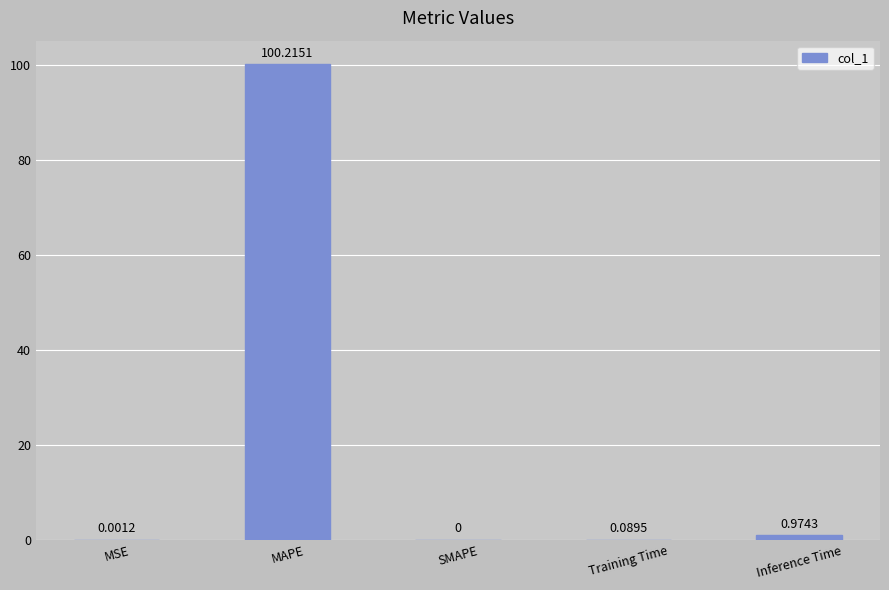

At which label is the value closest to 50?

Inference Time